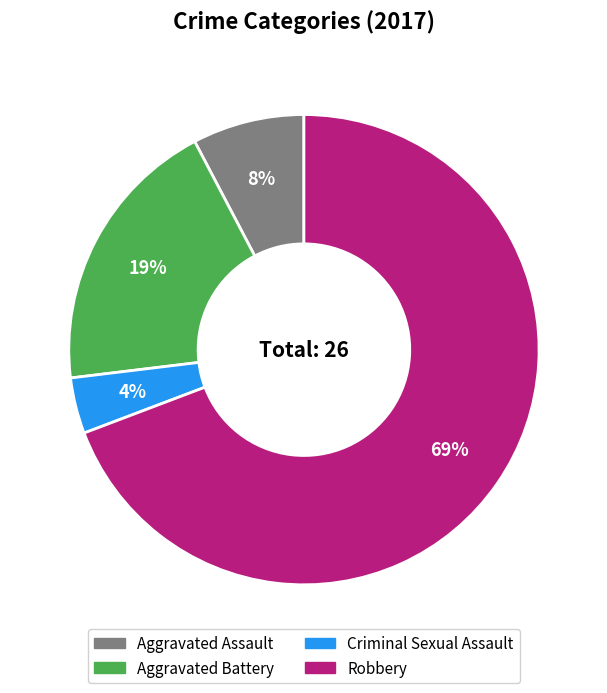

Rank the categories by value from lowest to highest.

Criminal Sexual Assault, Aggravated Assault, Aggravated Battery, Robbery